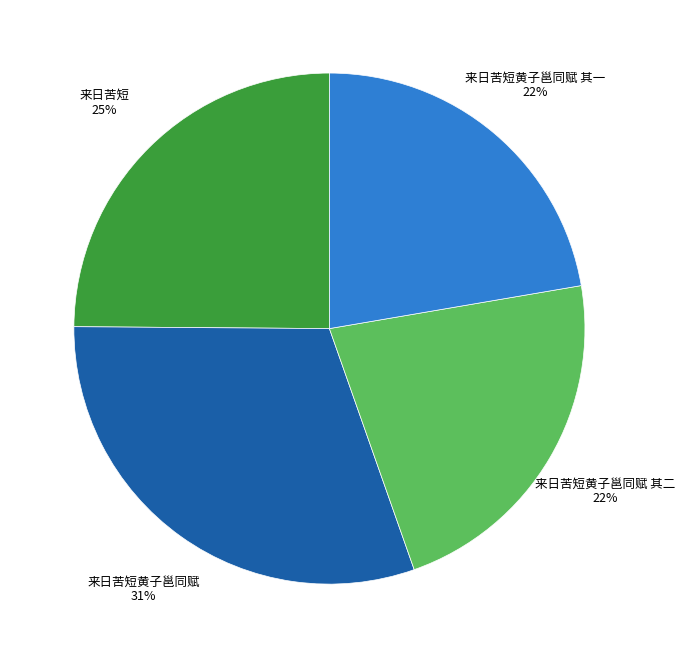

To the nearest percent, what is the combined percentage of 来日苦短黄子邕同赋 其二 and 来日苦短?

47%